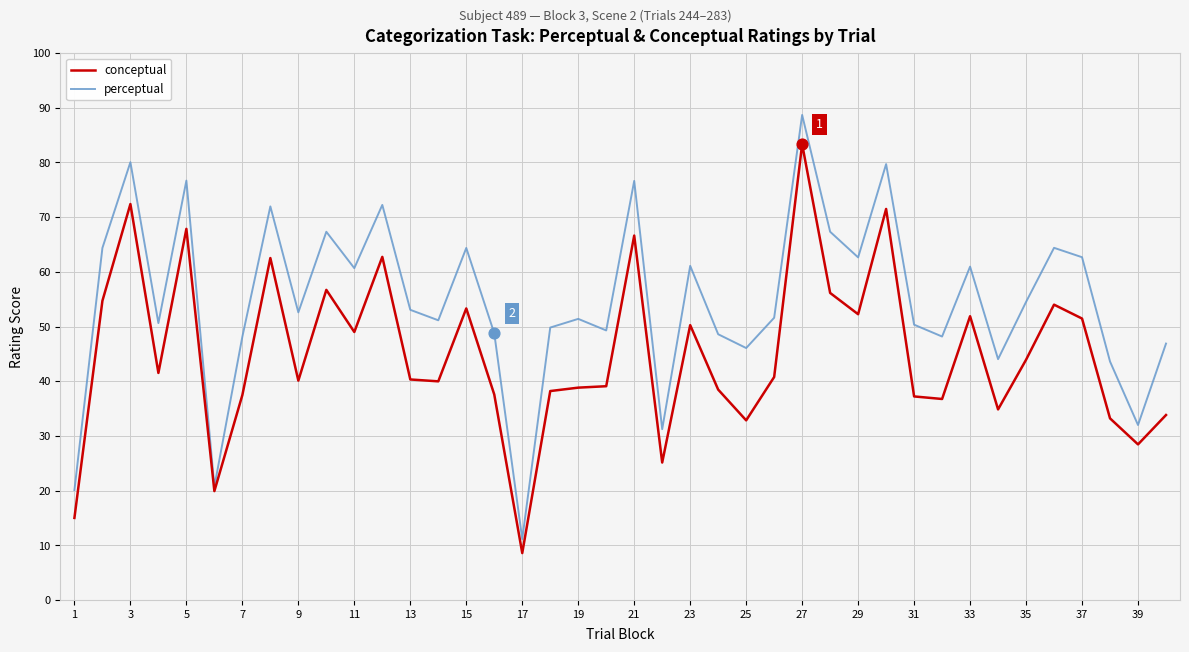

Which series has the widest spread of values?

perceptual